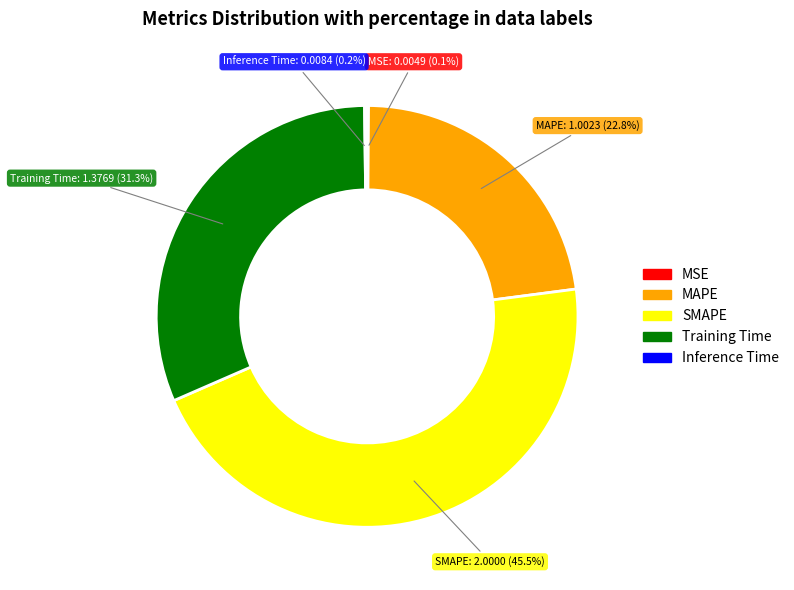

Is Training Time the majority of the pie?

No